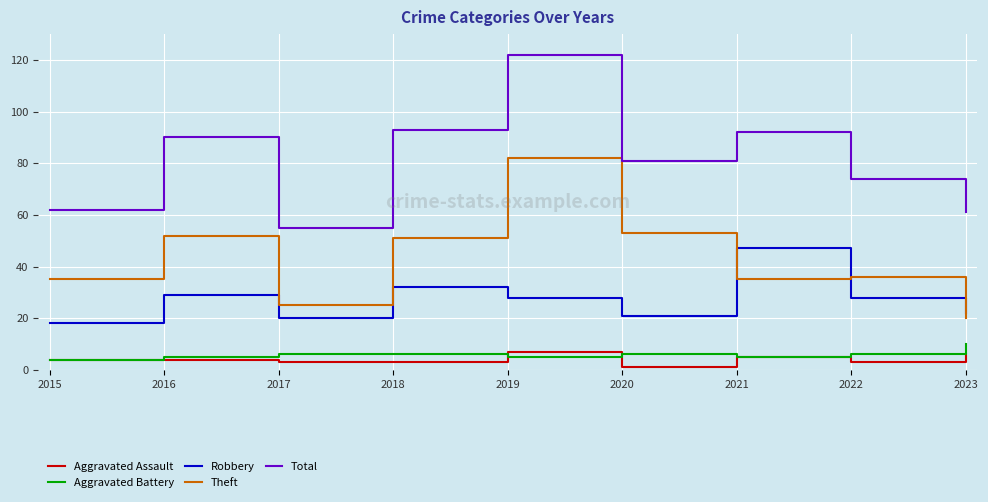

What value does the Total series have at 2015?

62